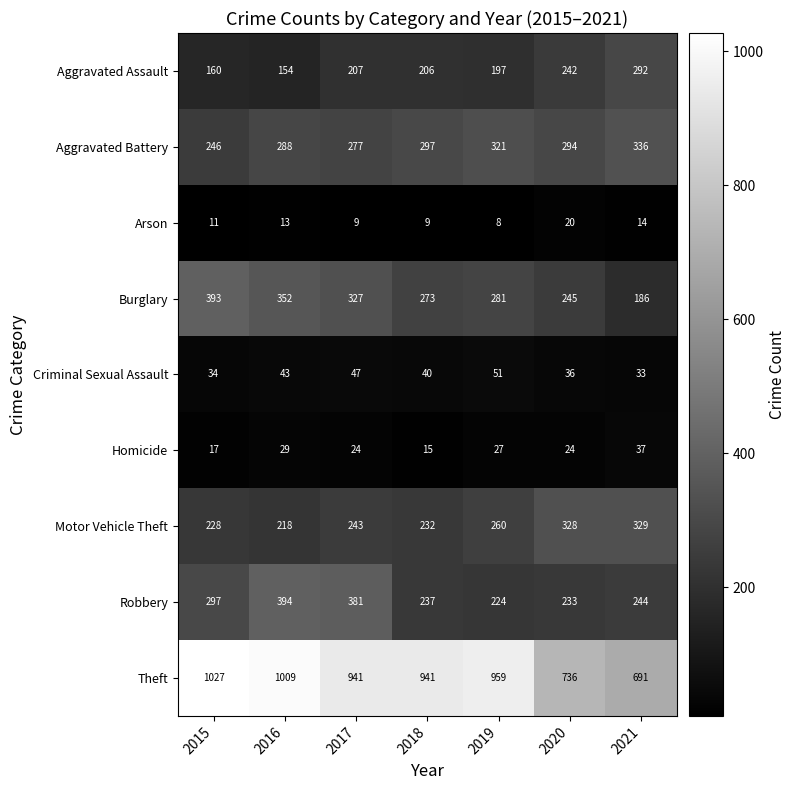

What is the difference between the Homicide values at 2015 and 2016?

12